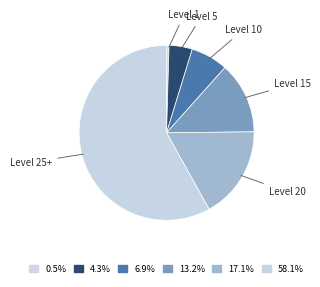

Rank the categories by value from highest to lowest.

Level 25+, Level 20, Level 15, Level 10, Level 5, Level 1